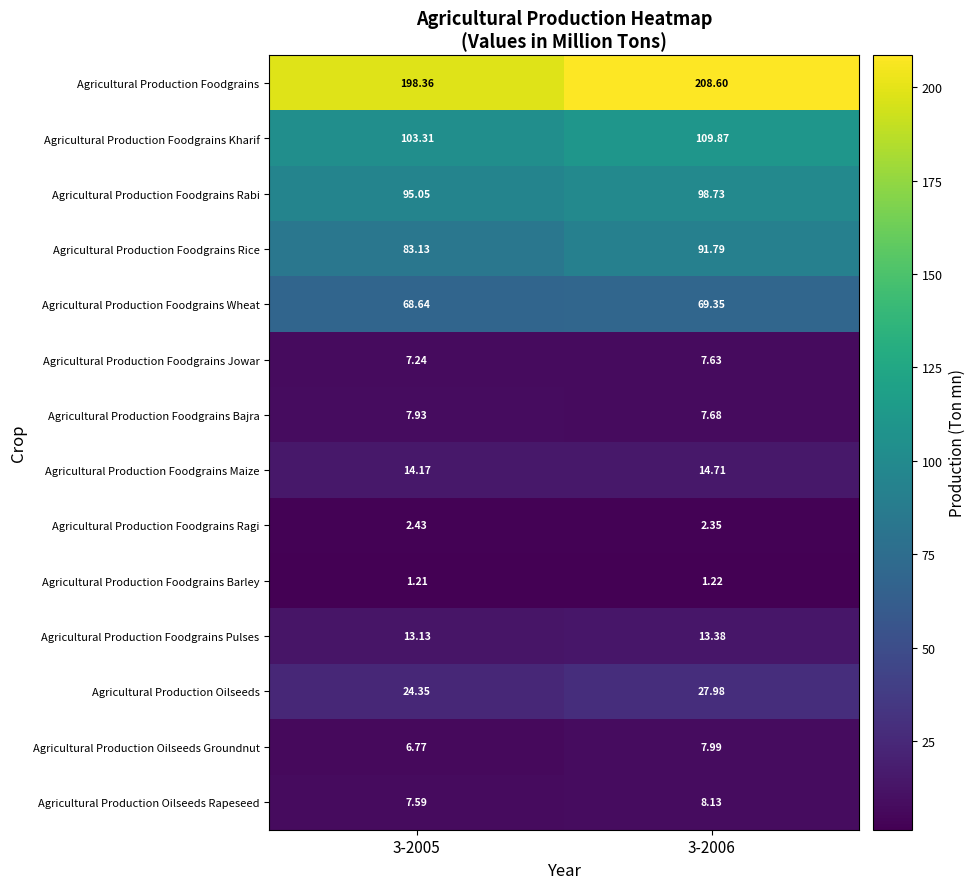

List the series in order of their peak value, highest first.

Agricultural Production Foodgrains, Agricultural Production Foodgrains Kharif, Agricultural Production Foodgrains Rabi, Agricultural Production Foodgrains Rice, Agricultural Production Foodgrains Wheat, Agricultural Production Oilseeds, Agricultural Production Foodgrains Maize, Agricultural Production Foodgrains Pulses, Agricultural Production Oilseeds Rapeseed, Agricultural Production Oilseeds Groundnut, Agricultural Production Foodgrains Bajra, Agricultural Production Foodgrains Jowar, Agricultural Production Foodgrains Ragi, Agricultural Production Foodgrains Barley